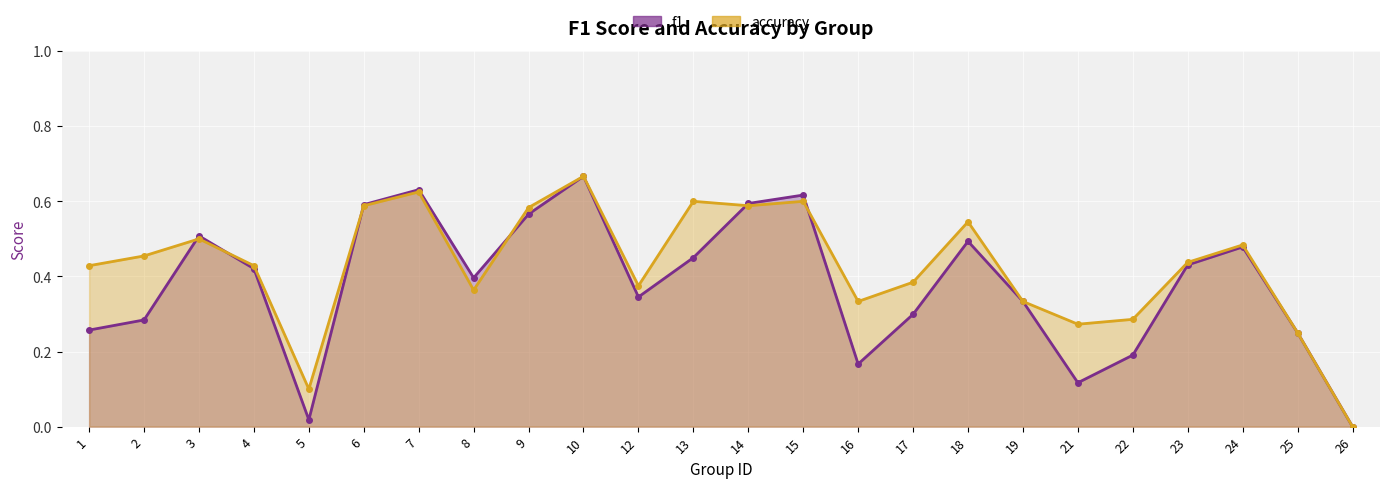

Where is the first local minimum for accuracy?

5